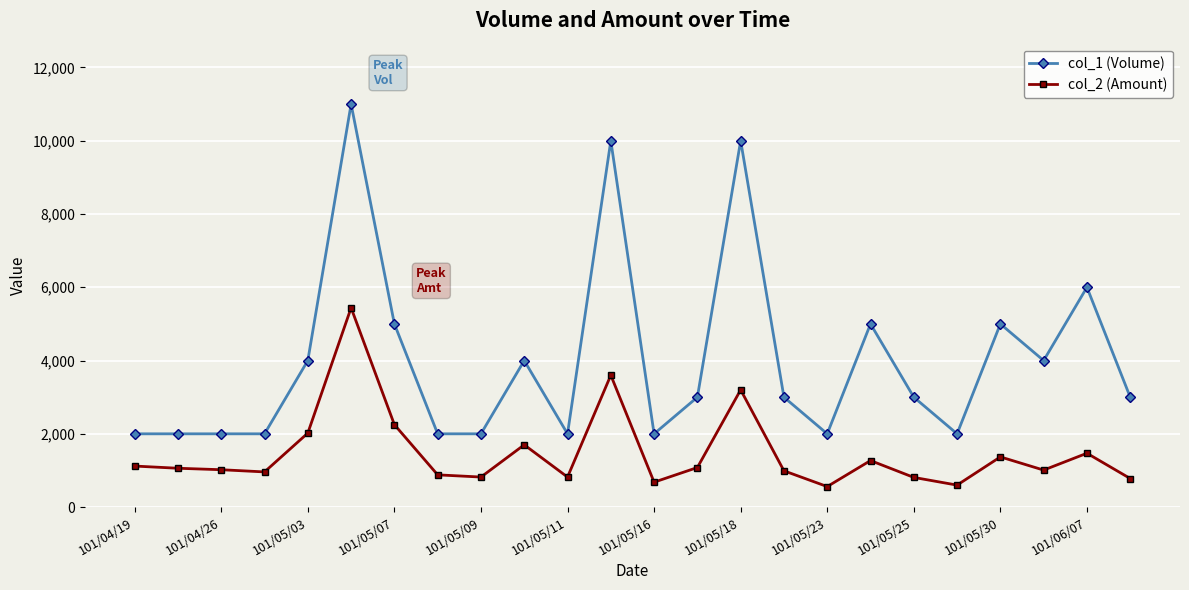

At how many categories does at least one series exceed 4554?

7